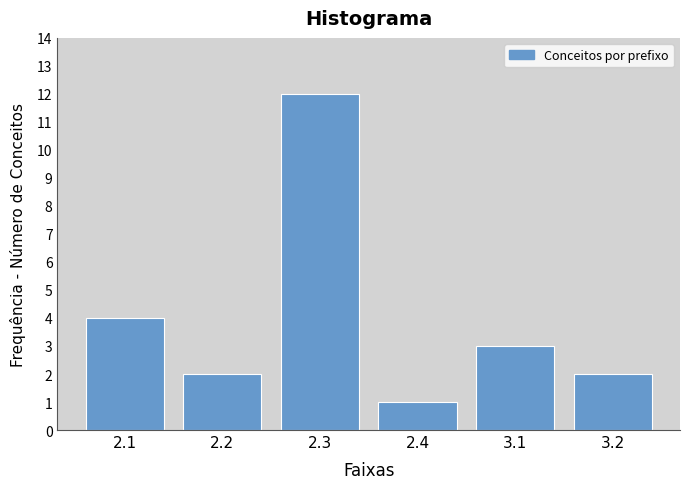

Reading left to right, transcribe all the data shown in this chart.

2.1=4	2.2=2	2.3=12	2.4=1	3.1=3	3.2=2